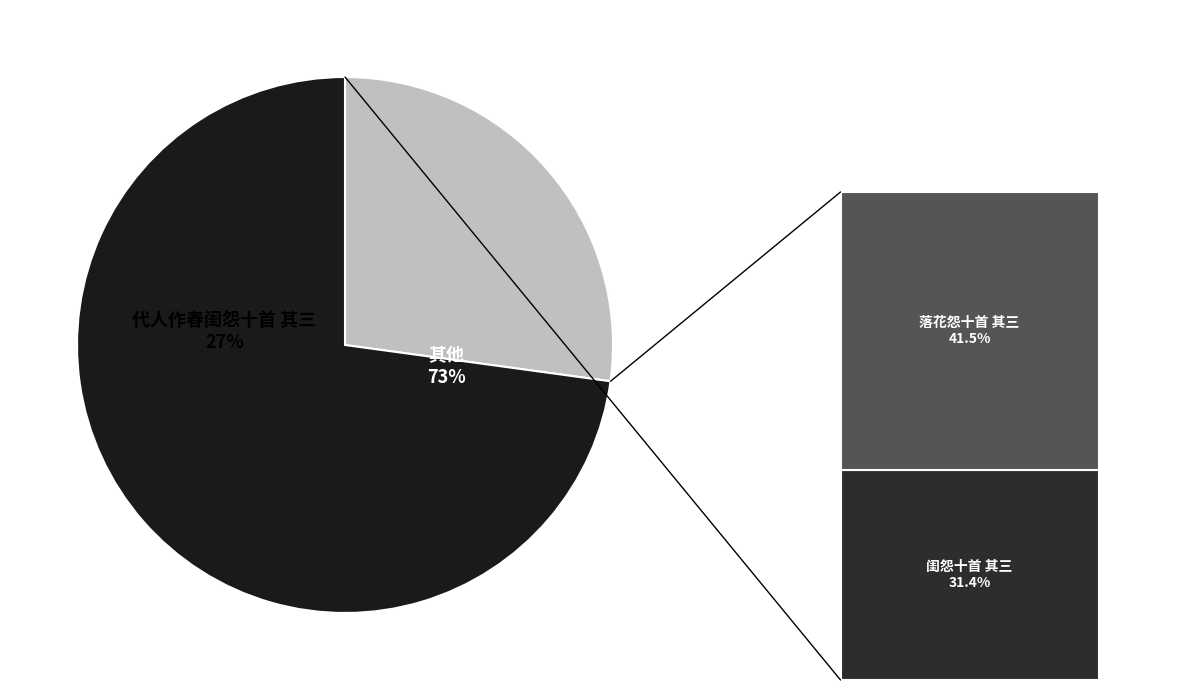

Which category has the biggest portion of the pie?

落花怨十首 其三